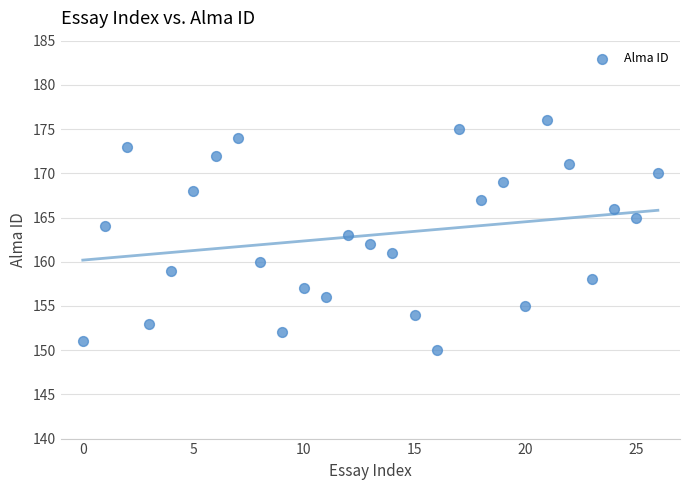

What is the range of Y values (max minus min)?

26